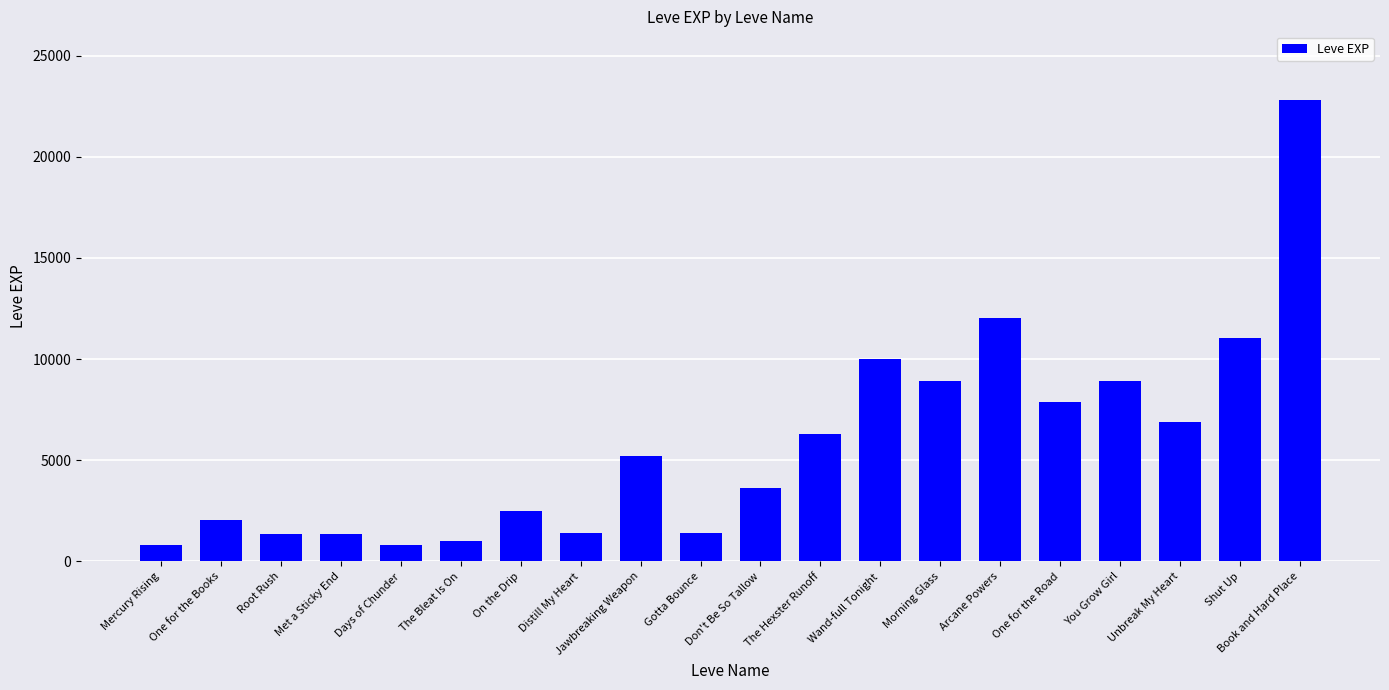

The chart shows a value of 3600 at Don't Be So Tallow. True or false?

True